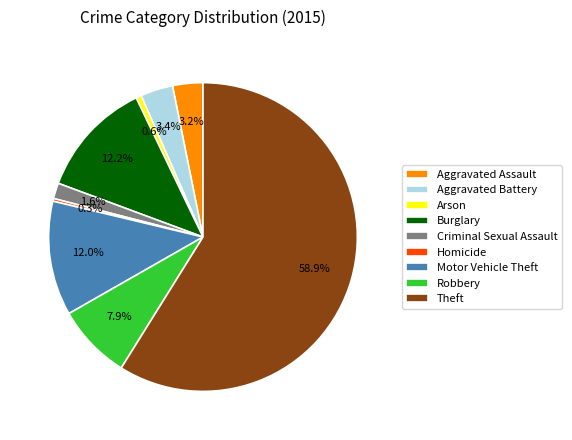

Which has a higher value, Homicide or Theft?

Theft